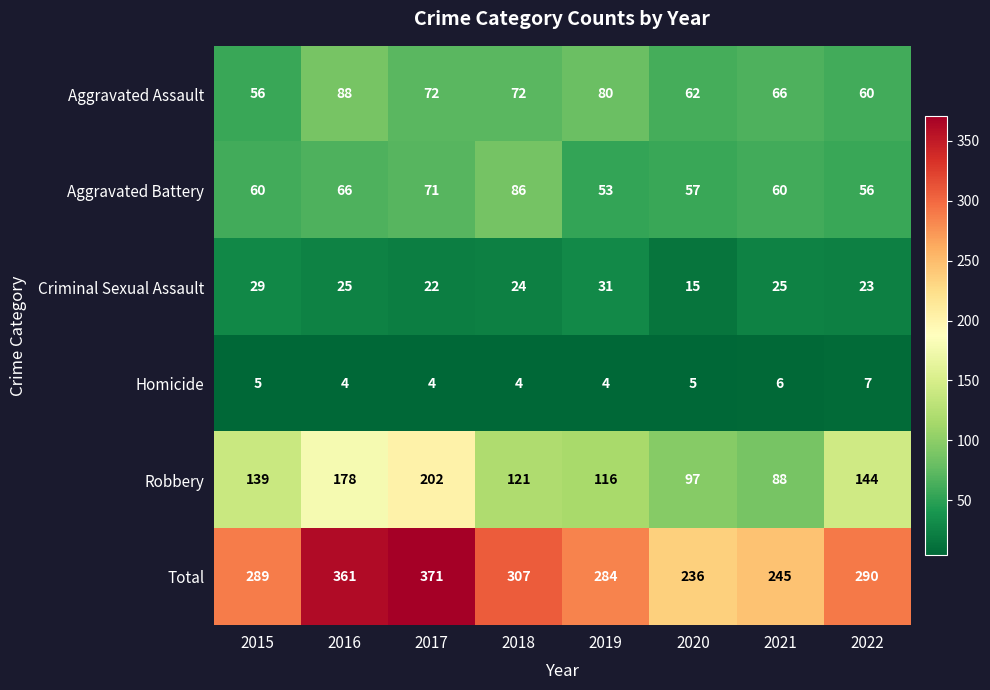

What is the sum of the Total values at 2018 and 2019?

591